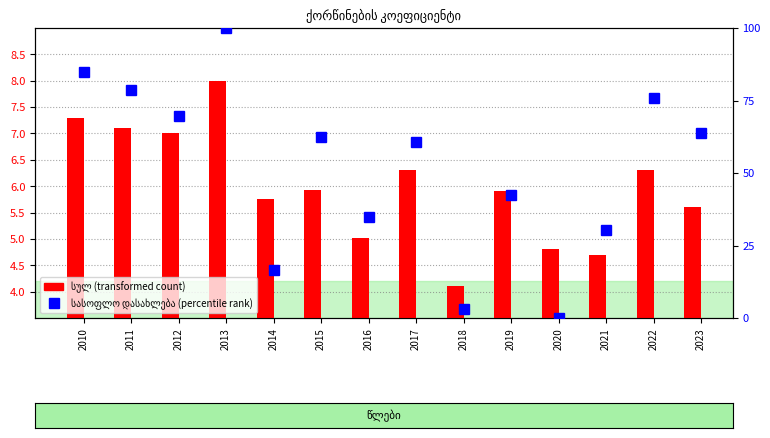

Between 2023 and 2019, which is larger?

2019